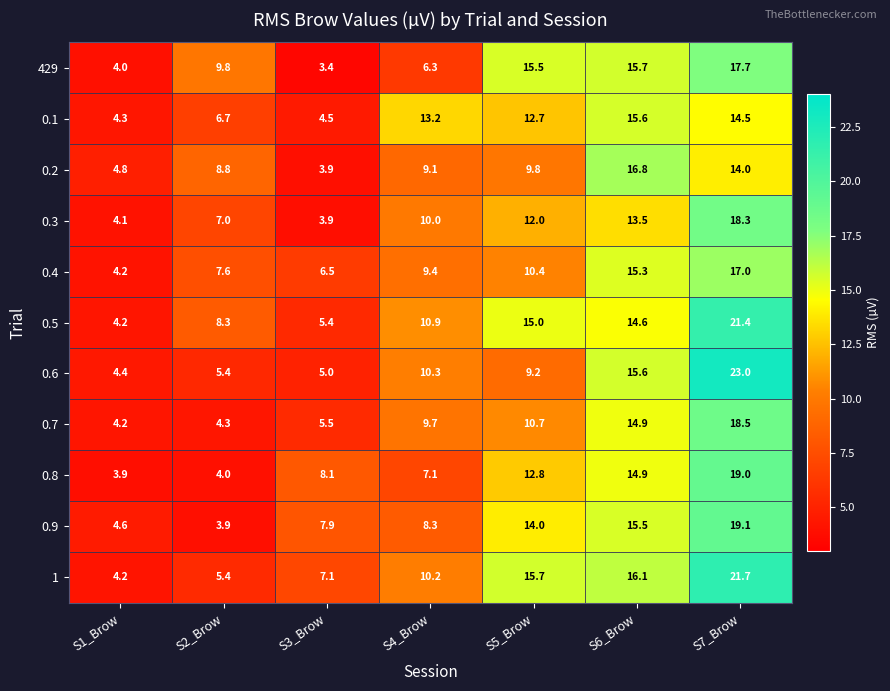

List the series in order of their peak value, lowest first.

0.1, 0.2, 0.4, 429, 0.3, 0.7, 0.8, 0.9, 0.5, 1, 0.6